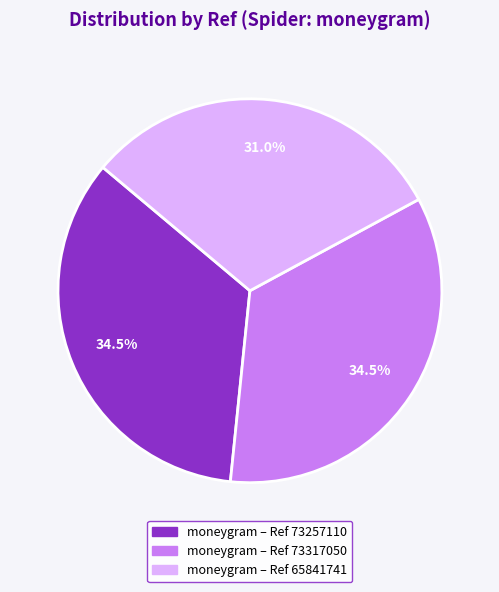

Is there any slice that represents more than half of the pie?

No